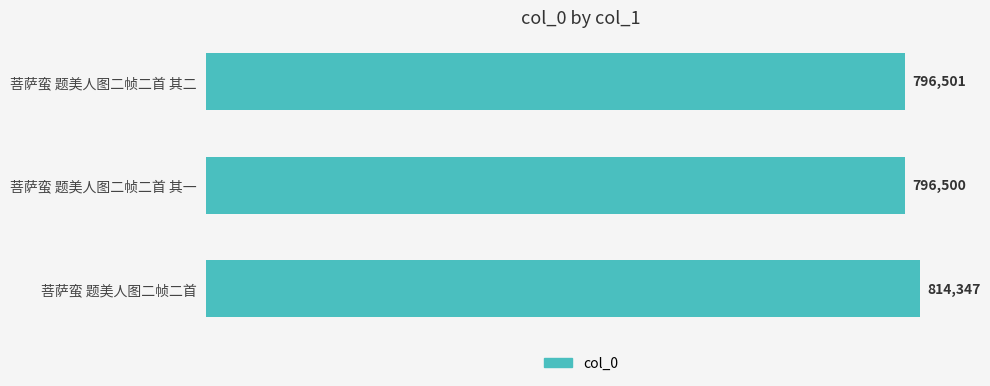

The chart shows a value of 814347 at 菩萨蛮 题美人图二帧二首. True or false?

True